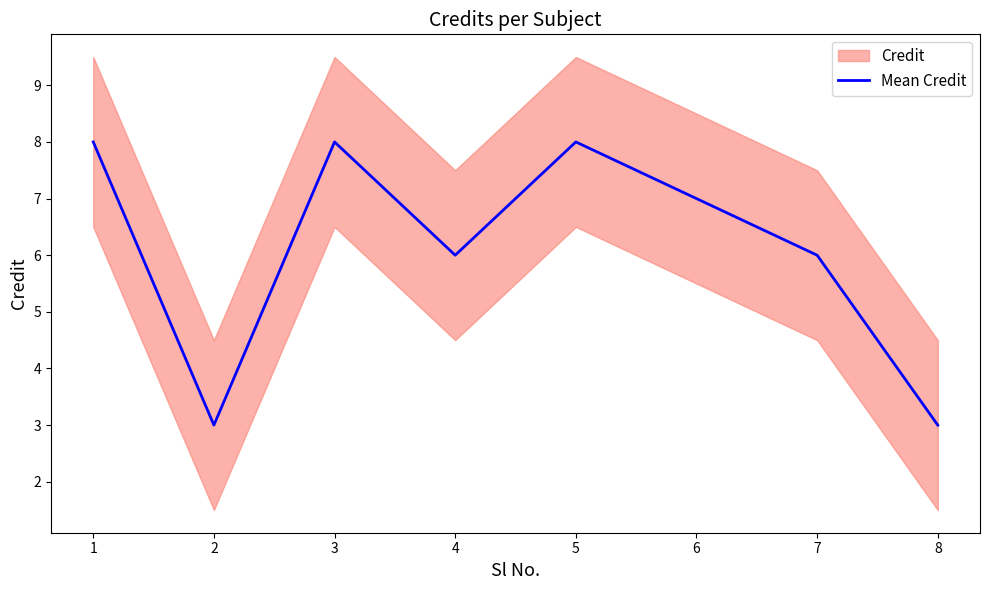

What is the value of the 3rd point from the left?

8